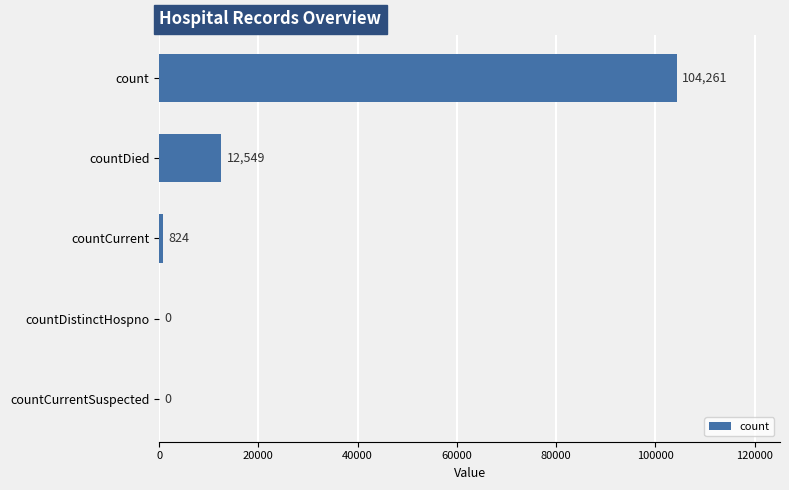

Which category has the highest value across all series?

count